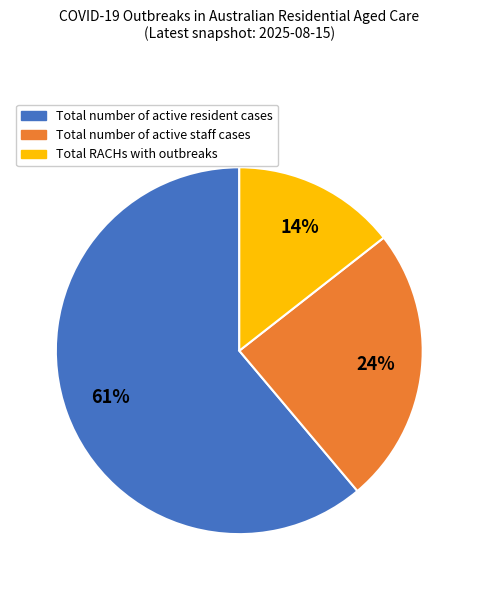

To the nearest percent, what percentage of the pie is Total RACHs with outbreaks?

14%